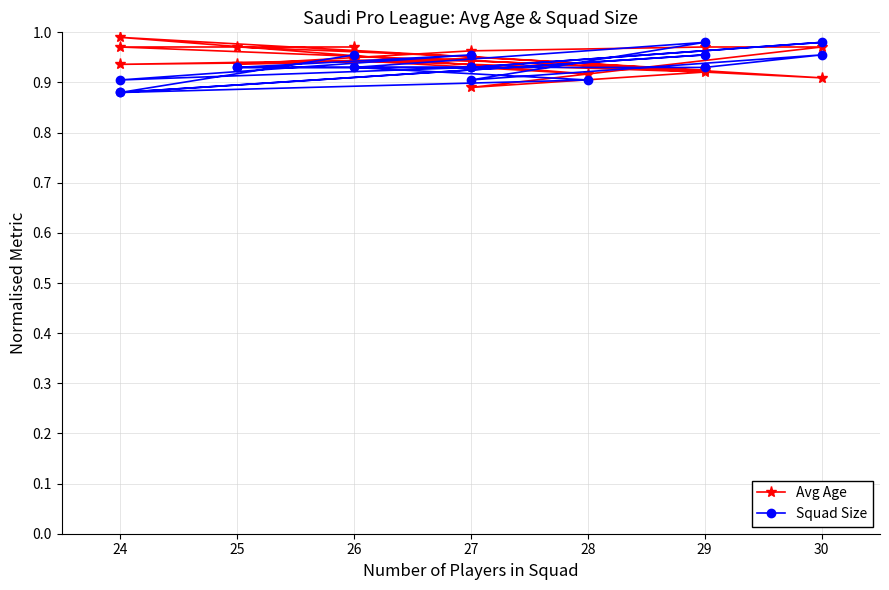

At how many categories does at least one series exceed 0?

18